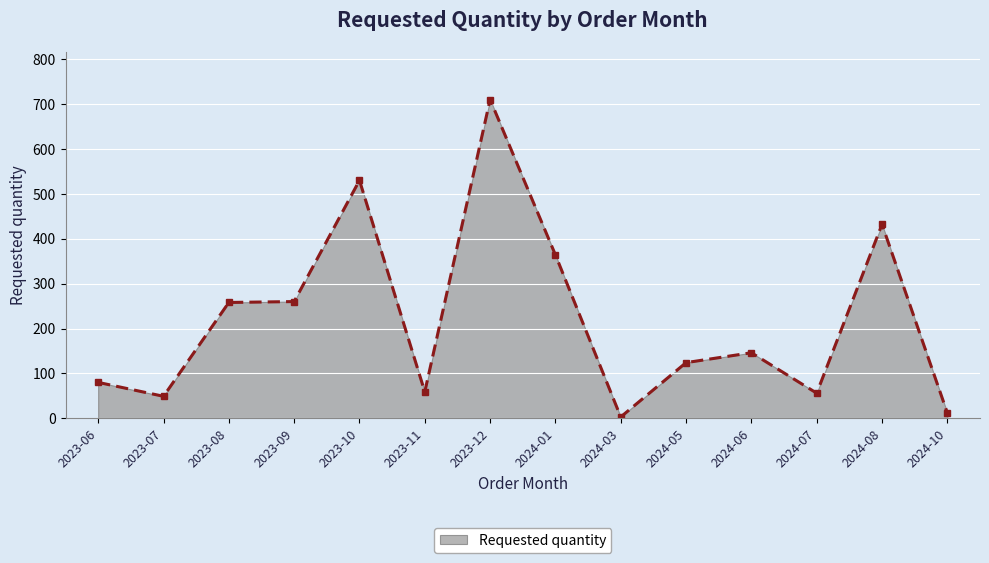

At which label is the value closest to 356?

2024-01